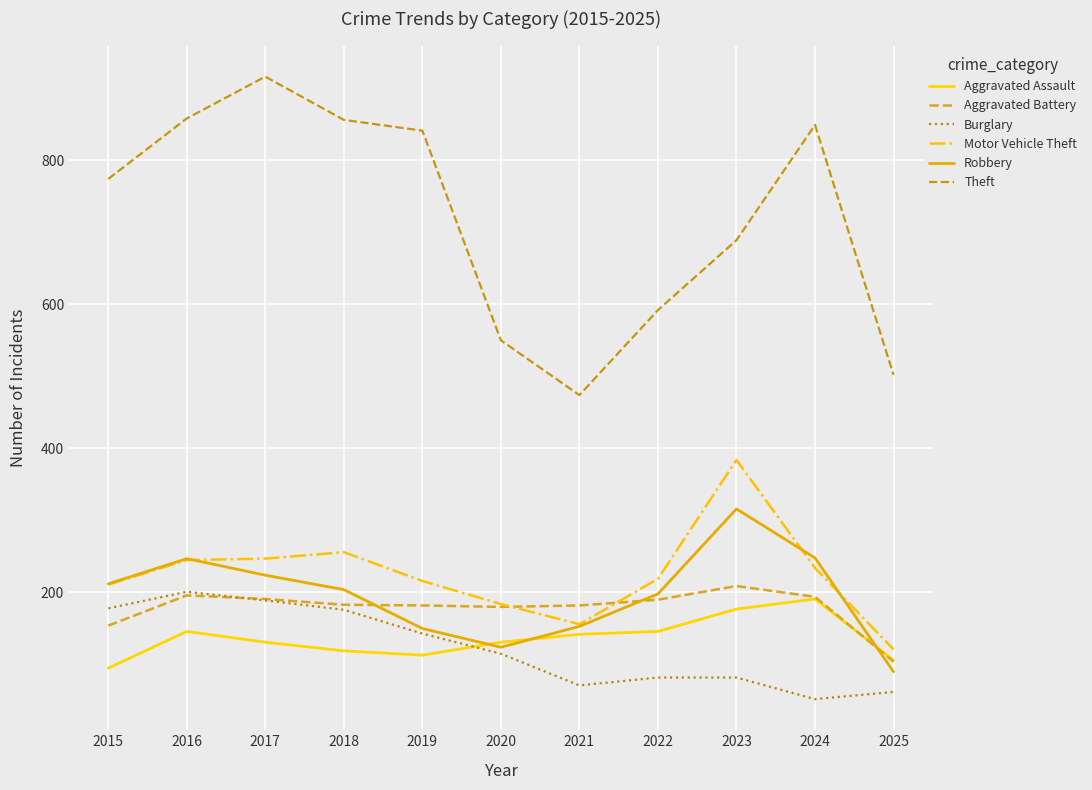

Reading right to left, extract all data points from this chart.

Aggravated Assault: 2025=106	2024=191	2023=177	2022=146	2021=142	2020=131	2019=113	2018=119	2017=131	2016=146	2015=95
Aggravated Battery: 2025=104	2024=194	2023=209	2022=190	2021=182	2020=180	2019=182	2018=183	2017=191	2016=196	2015=154
Burglary: 2025=62	2024=52	2023=82	2022=82	2021=71	2020=115	2019=143	2018=176	2017=189	2016=201	2015=178
Motor Vehicle Theft: 2025=121	2024=234	2023=384	2022=219	2021=156	2020=184	2019=216	2018=256	2017=247	2016=245	2015=211
Robbery: 2025=90	2024=248	2023=316	2022=198	2021=153	2020=124	2019=150	2018=204	2017=224	2016=247	2015=212
Theft: 2025=502	2024=849	2023=689	2022=592	2021=474	2020=550	2019=841	2018=856	2017=916	2016=858	2015=774